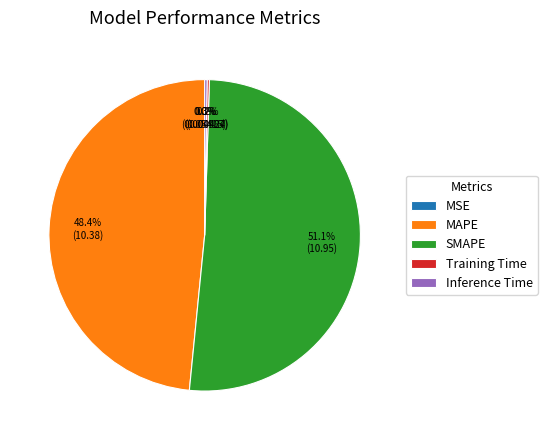

Does SMAPE account for over 50% of the chart?

Yes